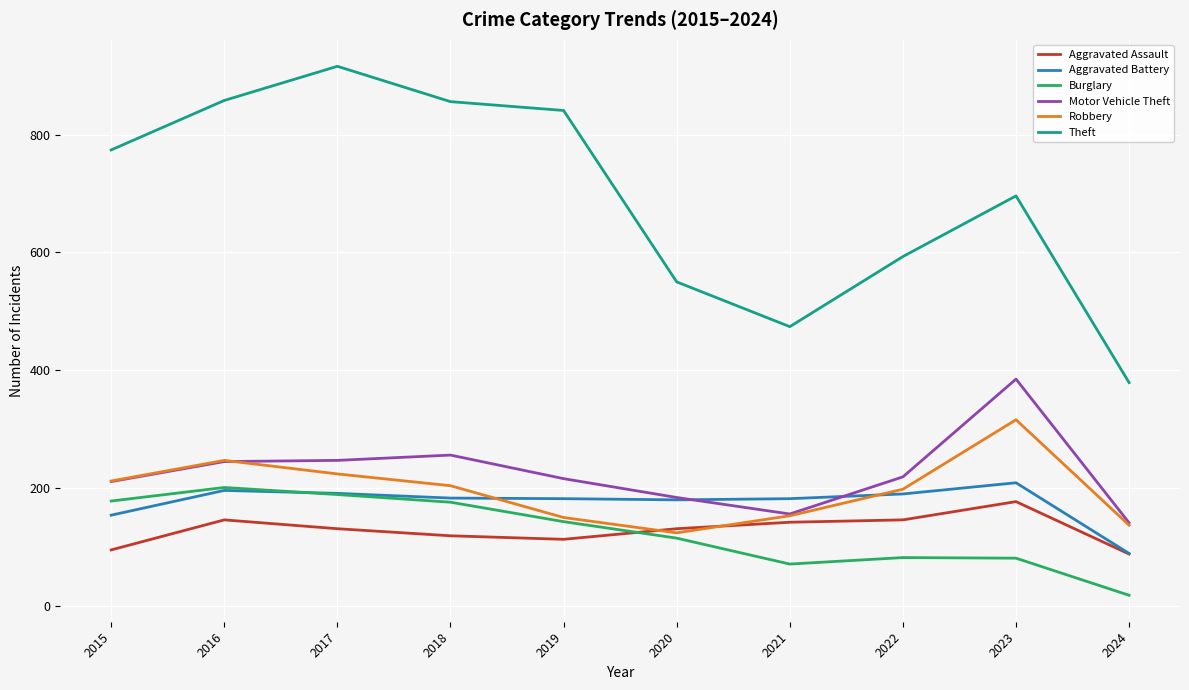

At which category does Burglary reach its first local valley?

2021